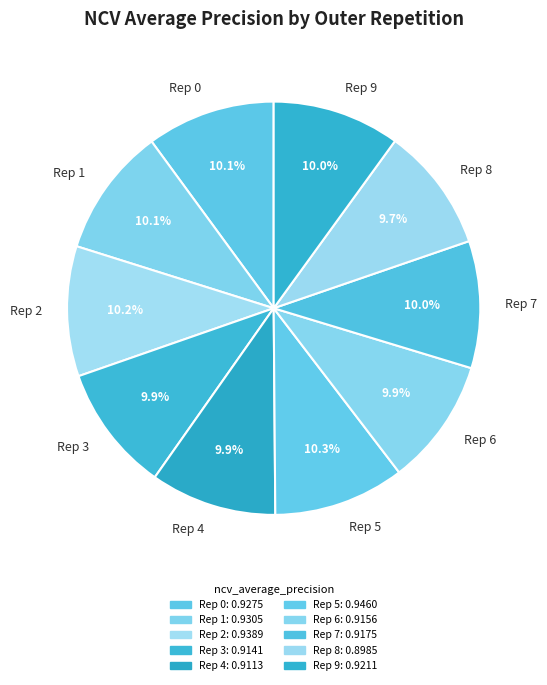

Does Rep 9 account for over 50% of the chart?

No